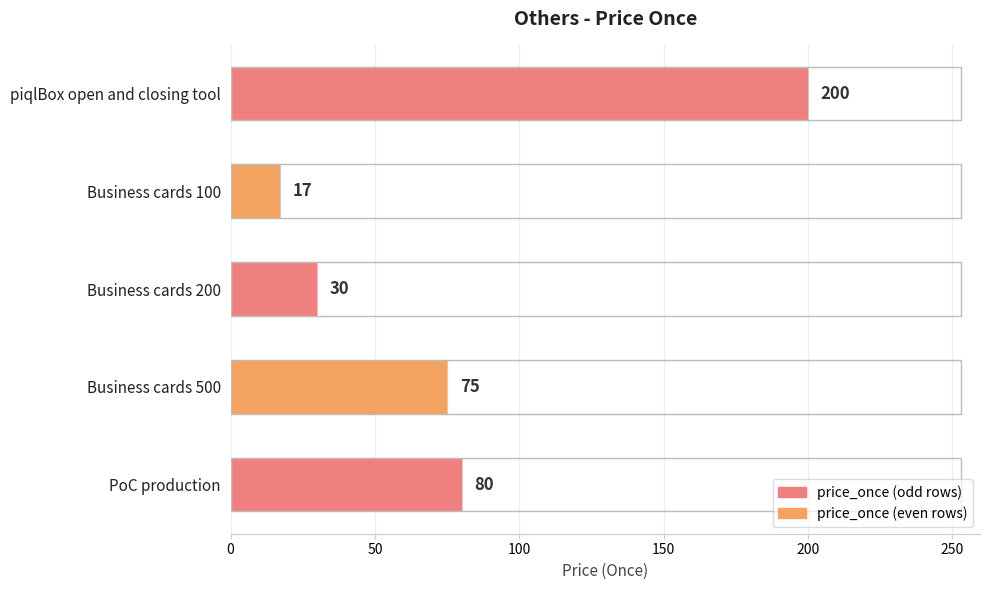

Rank the categories by value from highest to lowest.

piqlBox open and closing tool, PoC production, Business cards 500, Business cards 200, Business cards 100